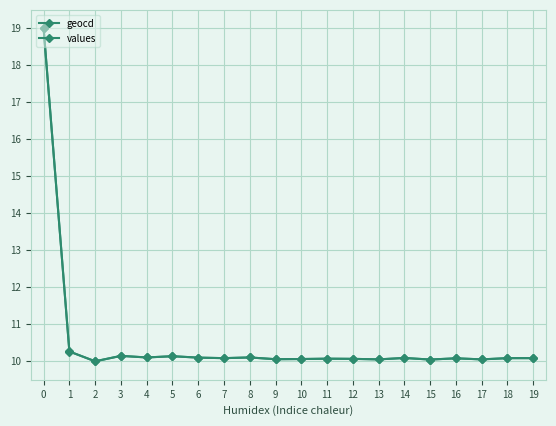

The geocd series shows 10.1 at 19. True or false?

True